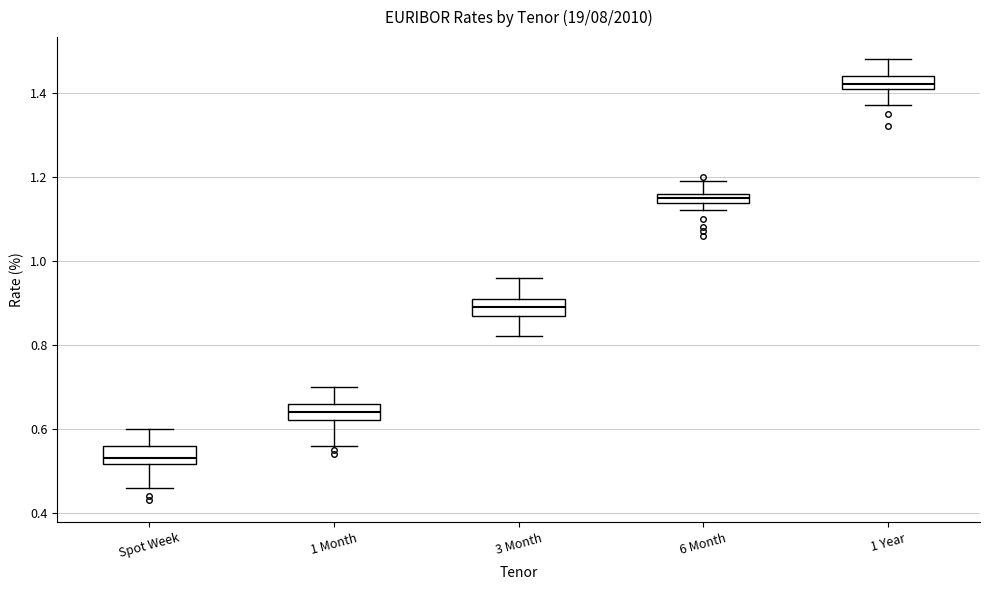

Where does the lower whisker of the box for 3 Month end on the y-axis? The values are not printed on the chart, so give them approximately, as read against the axis.

0.82